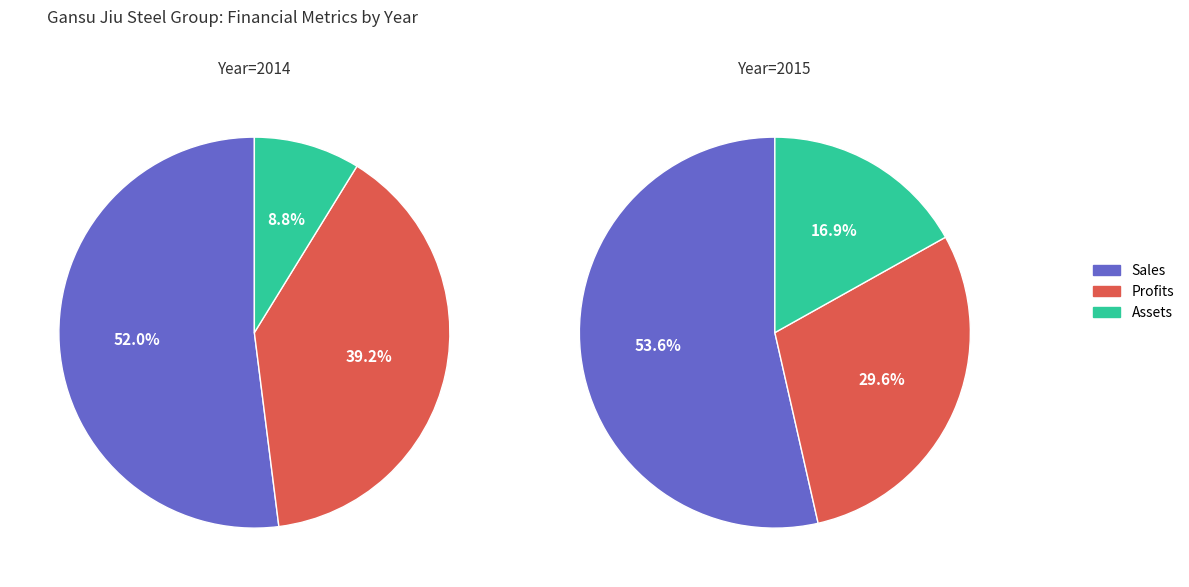

What percentage is the 2015 slice, to the nearest percent?

54%